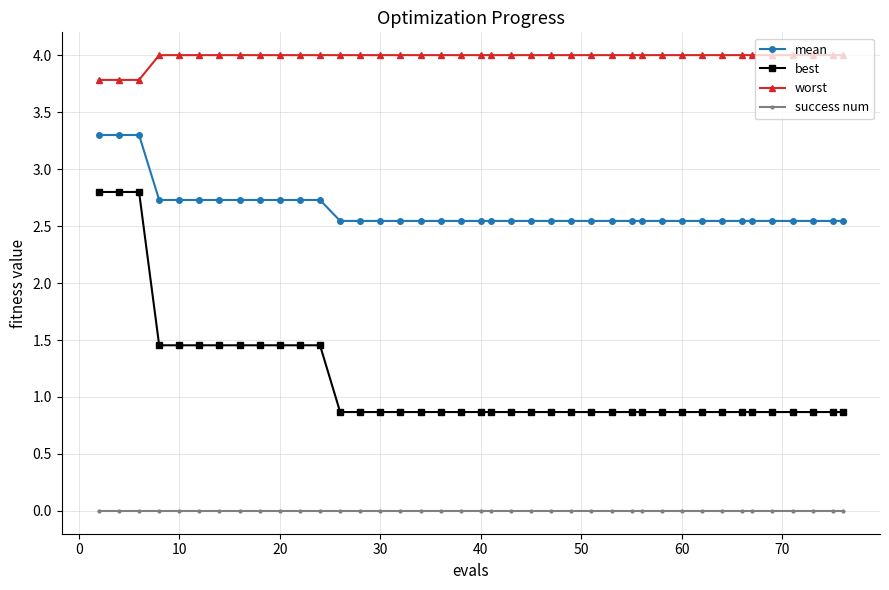

What is the value of the worst point at the 23rd from the left?

4.0